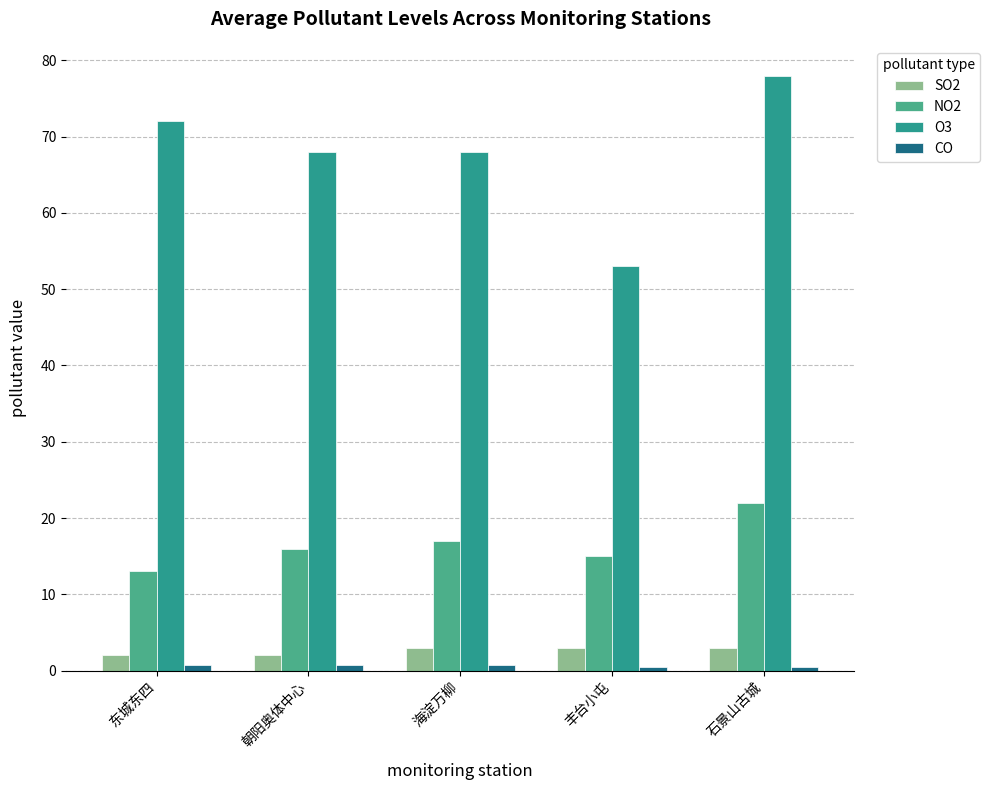

What is the value of the NO2 bar at the 4th from the left?

15.0